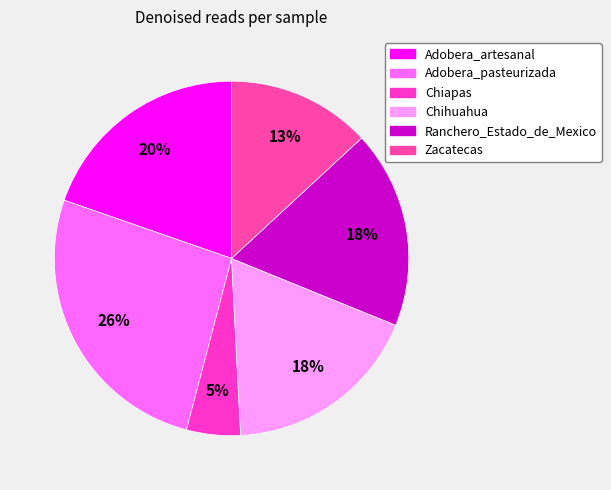

To the nearest percent, what is the combined percentage of Adobera_pasteurizada and Chihuahua?

44%